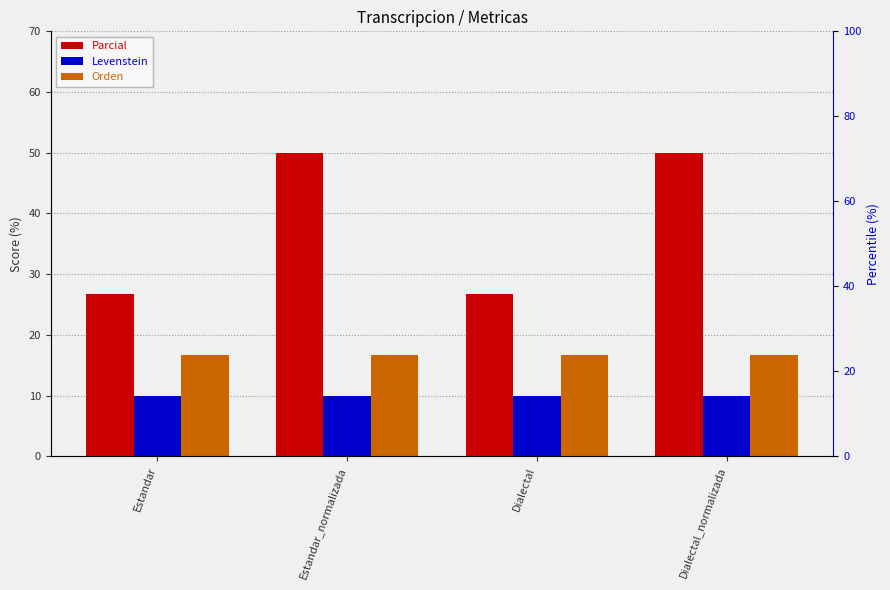

Are the bars grouped side by side (vs. stacked)?

Yes